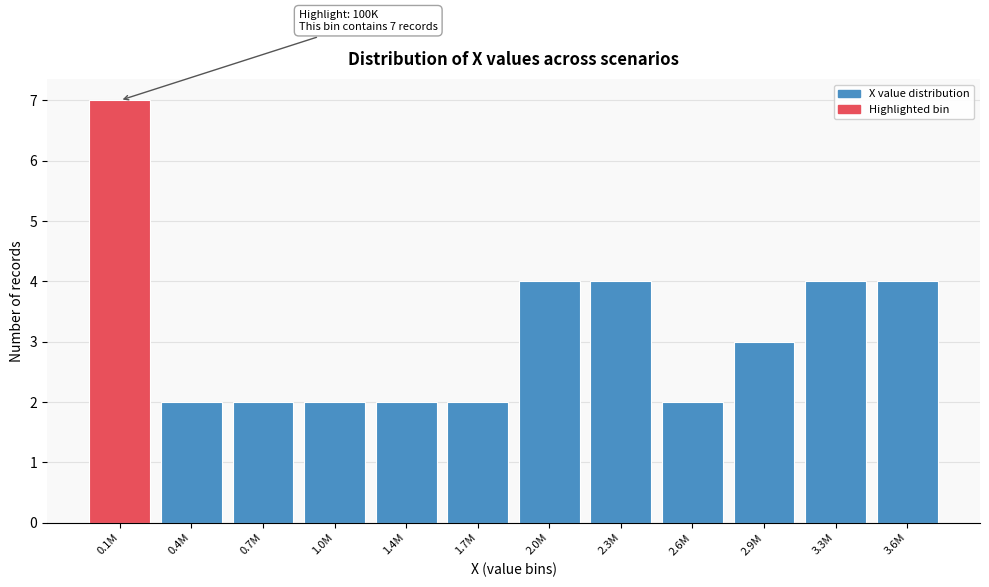

Reading right to left, transcribe all the data shown in this chart.

3.6M=4	3.3M=4	2.9M=3	2.6M=2	2.3M=4	2.0M=4	1.7M=2	1.4M=2	1.0M=2	0.7M=2	0.4M=2	0.1M=7